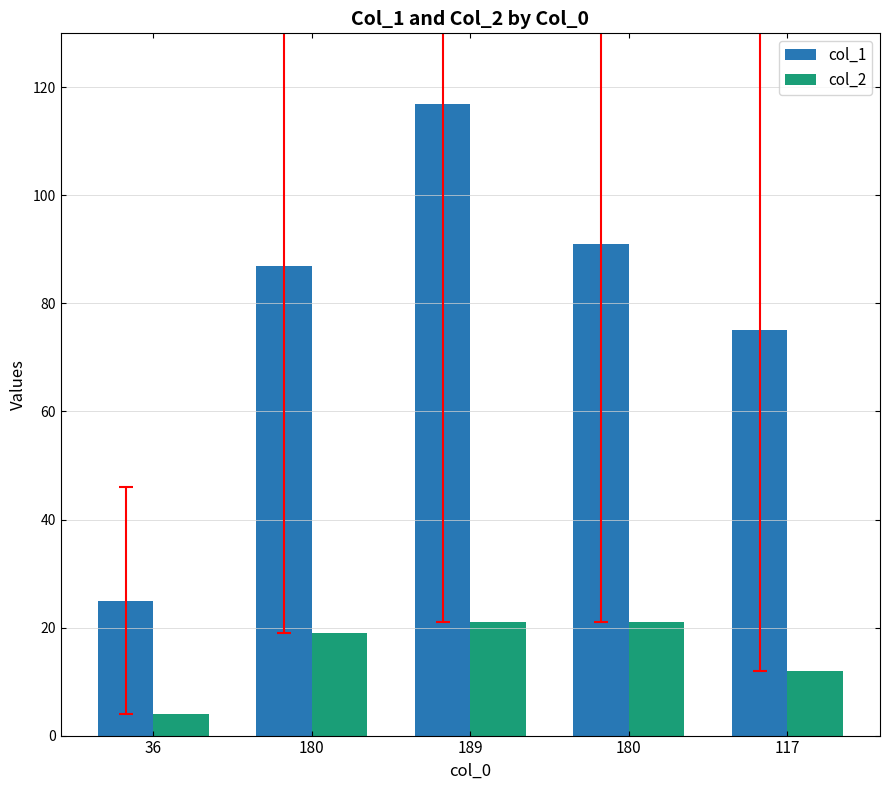

Between 36 and 180, which series saw the biggest shift?

col_1